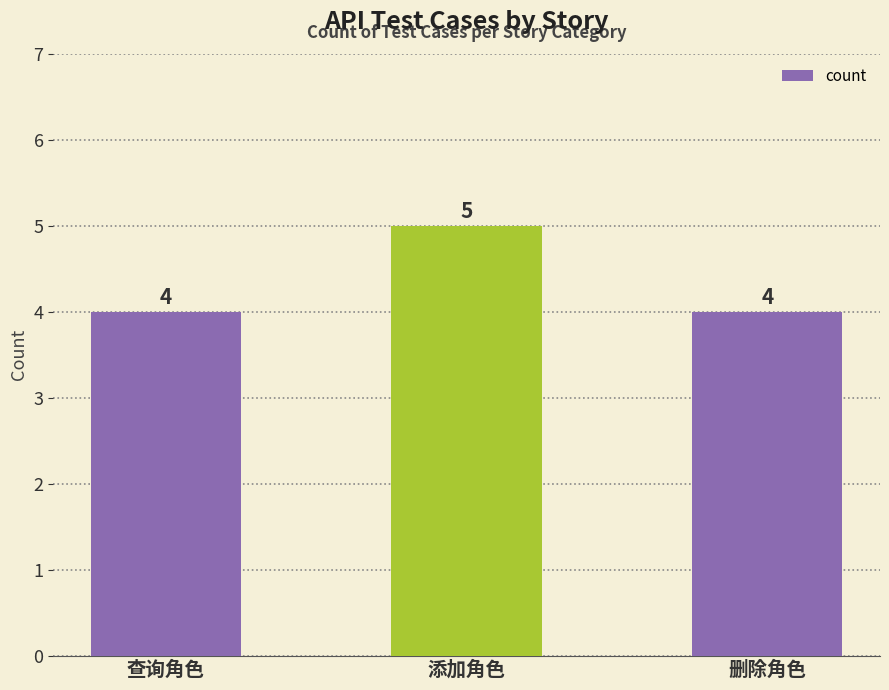

What is the value of the 3rd bar from the left?

4